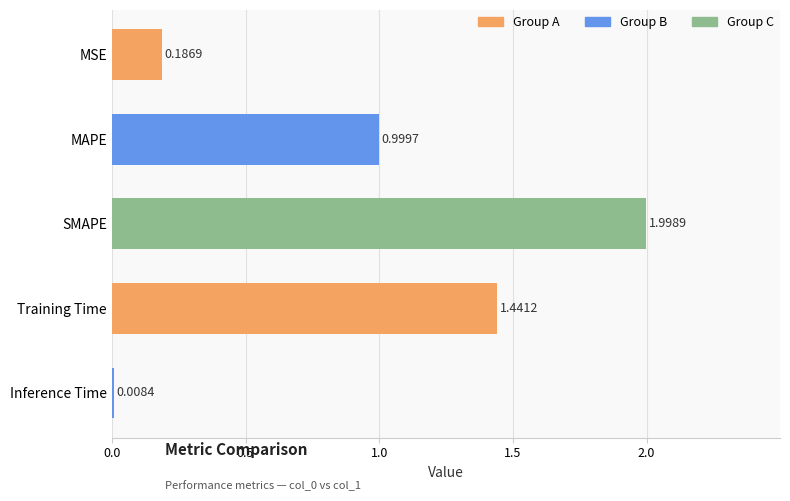

What is the change in value from SMAPE to MAPE?

-1.0